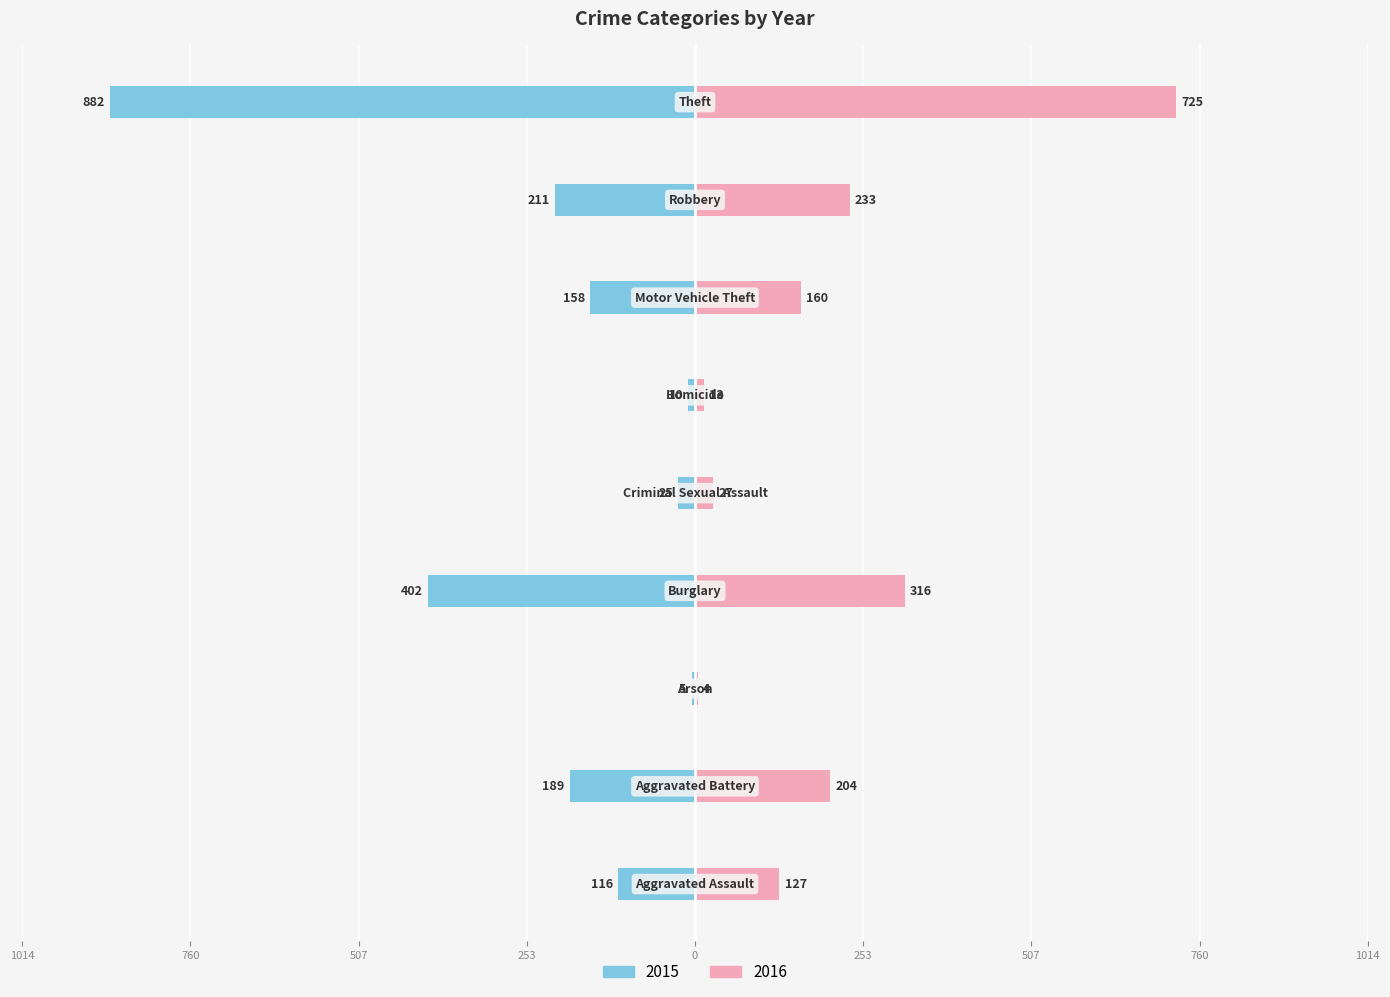

True or false: 2015 has a value of -5 at Arson.

True